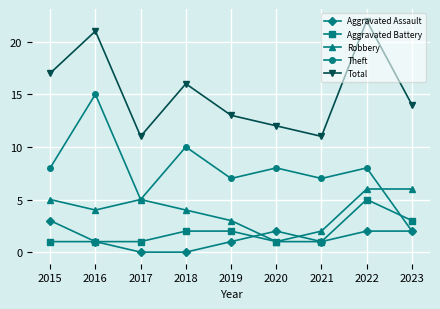

How many values in the Total series are below 14?

4